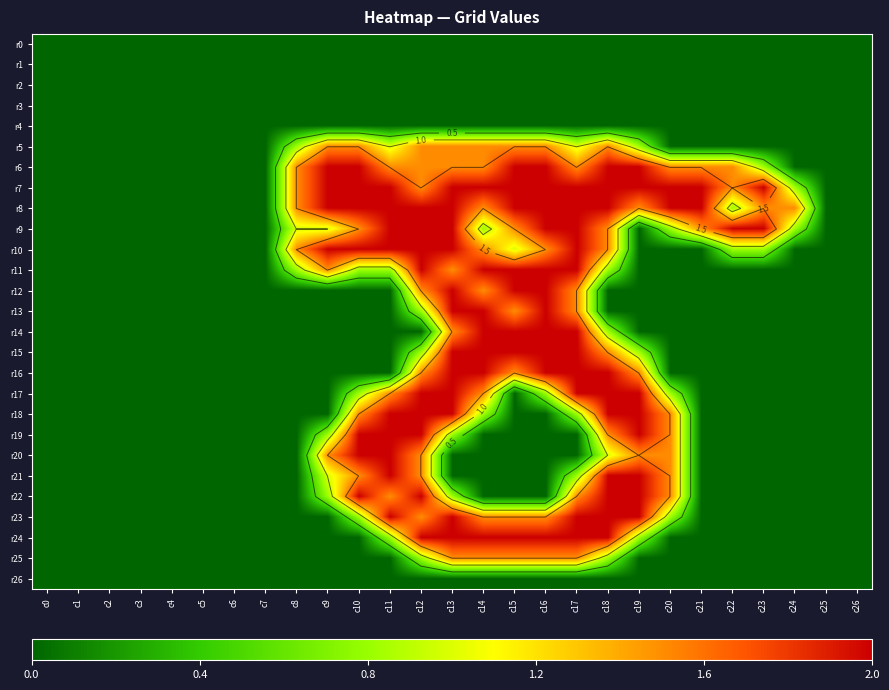

The r16 series shows -0.7 at c0. True or false?

False